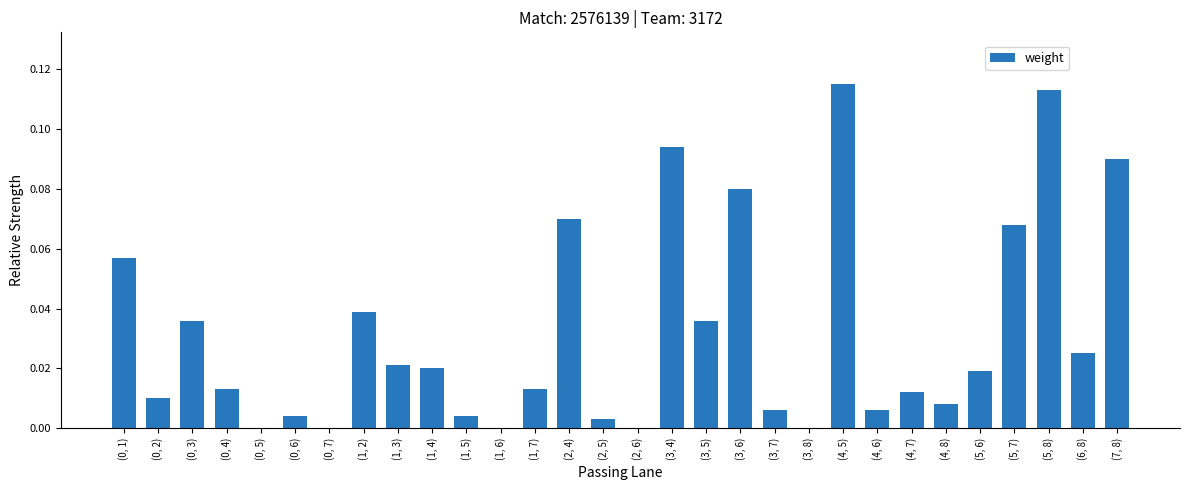

Is it true that the value at (0, 3) is 0.0?

True